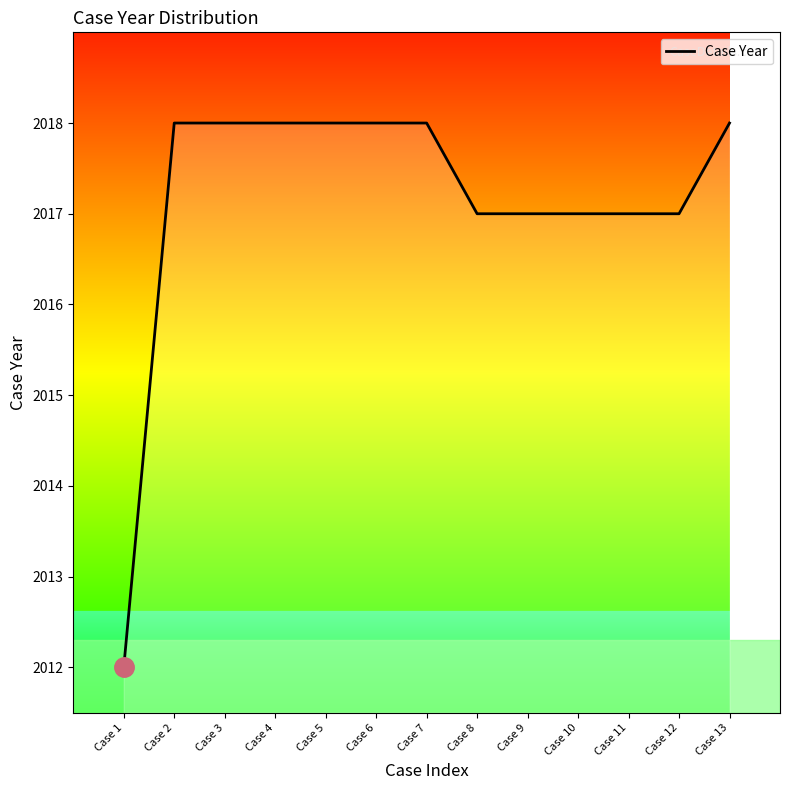

What is the sum of all values?

26223